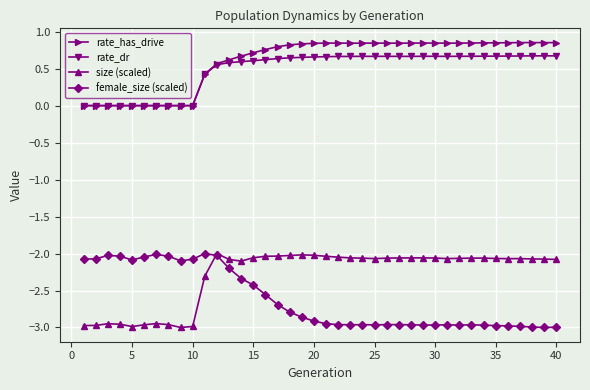

True or false: female_size (scaled) has more than 0 interior local peaks.

True